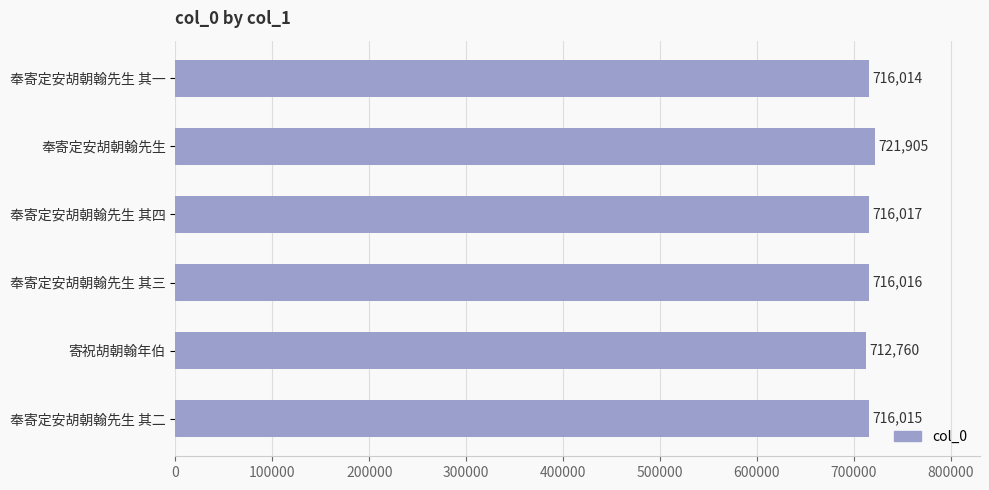

List the labels in order of value, smallest first.

寄祝胡朝翰年伯, 奉寄定安胡朝翰先生 其一, 奉寄定安胡朝翰先生 其二, 奉寄定安胡朝翰先生 其三, 奉寄定安胡朝翰先生 其四, 奉寄定安胡朝翰先生